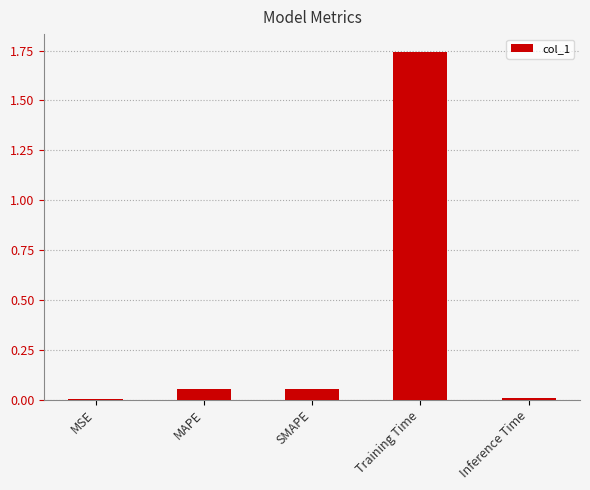

The value at Inference Time is 0.0. True or false?

True